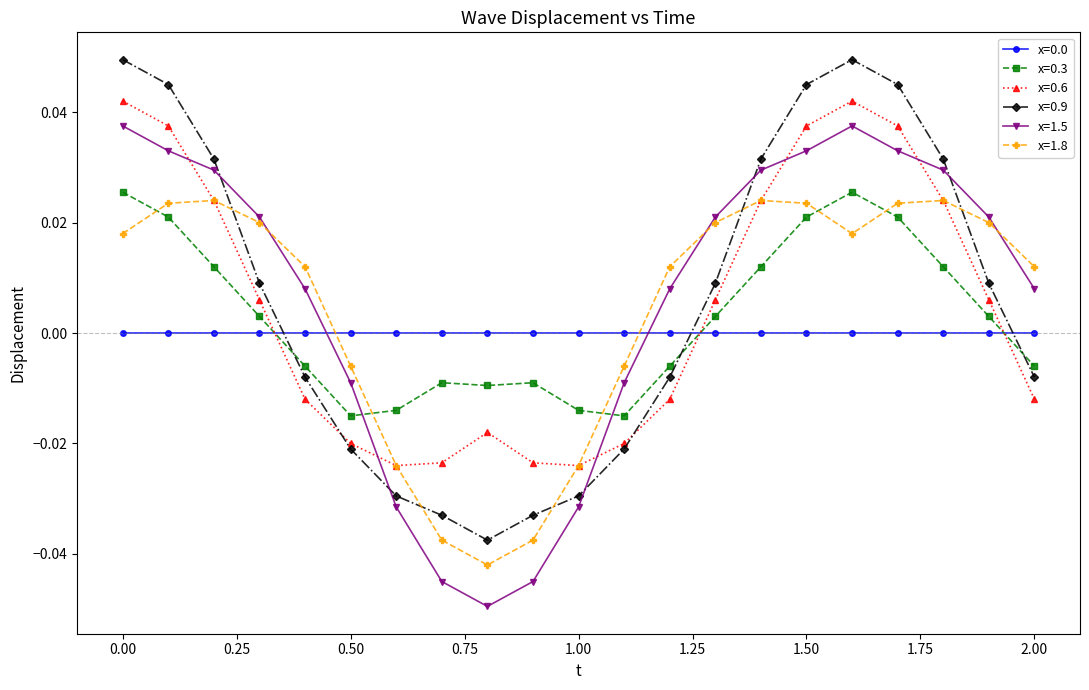

Which series ends up on top after the final intersection of x=1.5 and x=0.9?

x=1.5